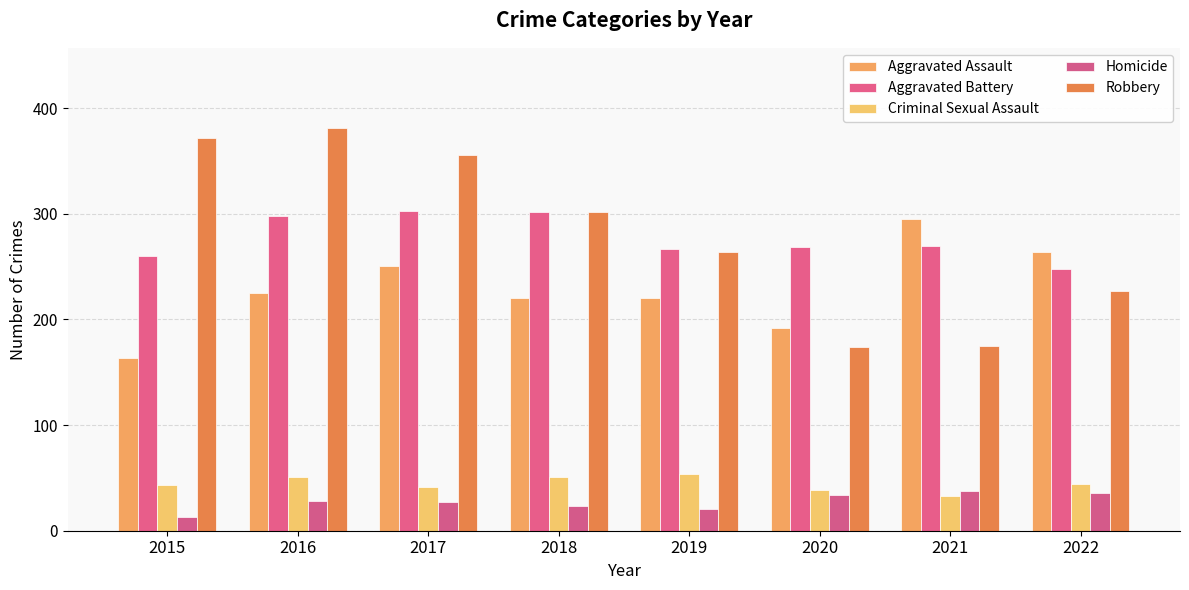

What is the value of the Homicide bar at the 4th from the left?

23